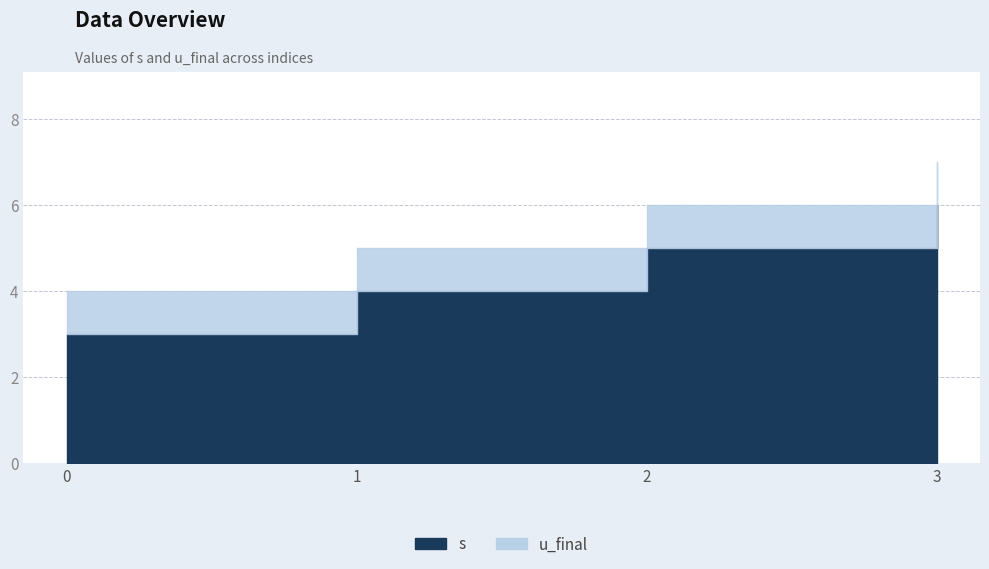

Reading left to right, what are all the values shown in this chart?

s: 3	4	5	6
u_final: 1	1	1	1